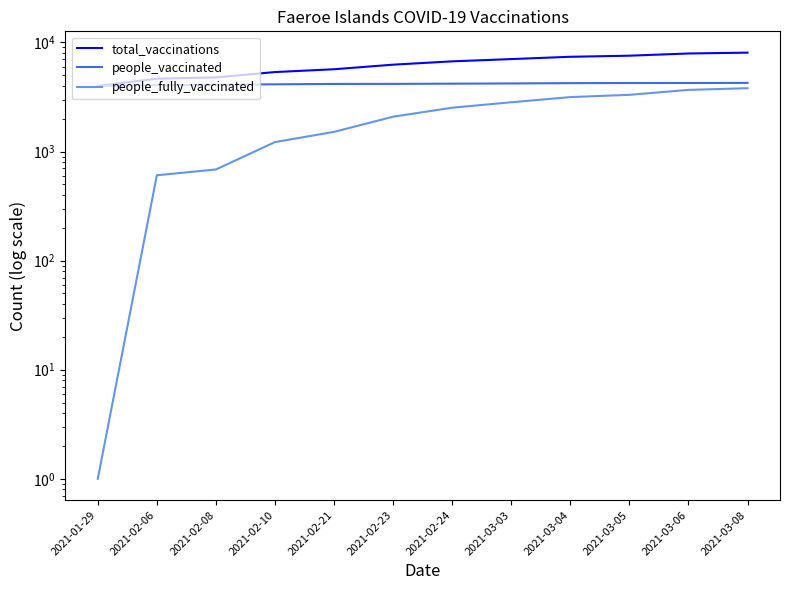

Reading left to right, transcribe all the data shown in this chart.

total_vaccinations: 2021-01-29=3994	2021-02-06=4657	2021-02-08=4783	2021-02-10=5355	2021-02-21=5682	2021-02-23=6259	2021-02-24=6713	2021-03-03=7041	2021-03-04=7394	2021-03-05=7563	2021-03-06=7925	2021-03-08=8068
people_vaccinated: 2021-01-29=3993	2021-02-06=4051	2021-02-08=4098	2021-02-10=4134	2021-02-21=4167	2021-02-23=4172	2021-02-24=4190	2021-03-03=4211	2021-03-04=4238	2021-03-05=4251	2021-03-06=4251	2021-03-08=4260
people_fully_vaccinated: 2021-01-29=1	2021-02-06=606	2021-02-08=685	2021-02-10=1221	2021-02-21=1515	2021-02-23=2087	2021-02-24=2523	2021-03-03=2830	2021-03-04=3156	2021-03-05=3312	2021-03-06=3674	2021-03-08=3808